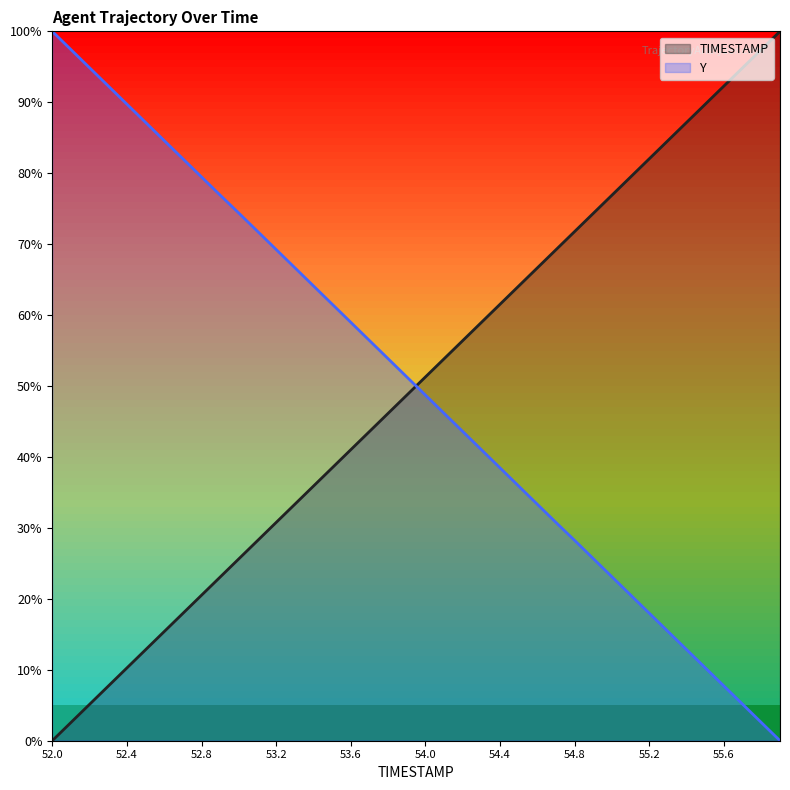

Rank the series at 53.9 from highest to lowest value.

Y, TIMESTAMP